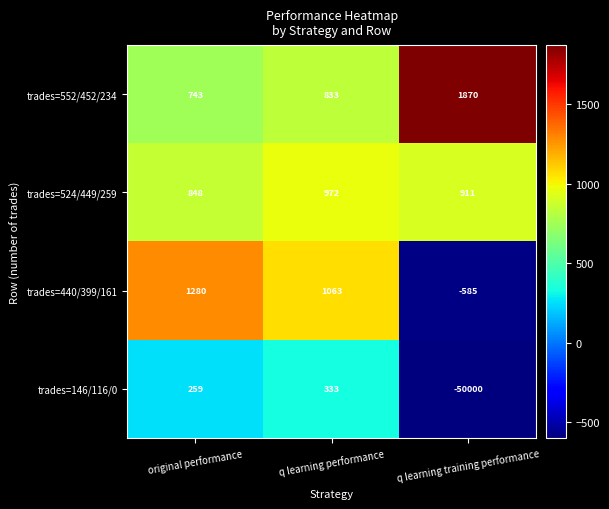

What is the difference between the trades=552/452/234 values at q learning performance and q learning training performance?

1037